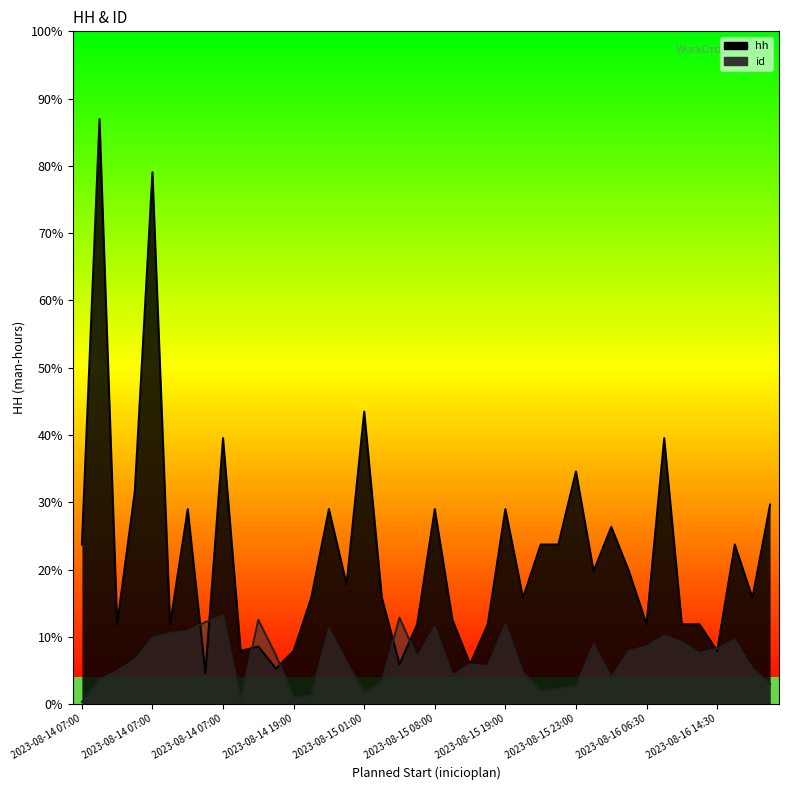

True or false: hh and id cross at least once.

True